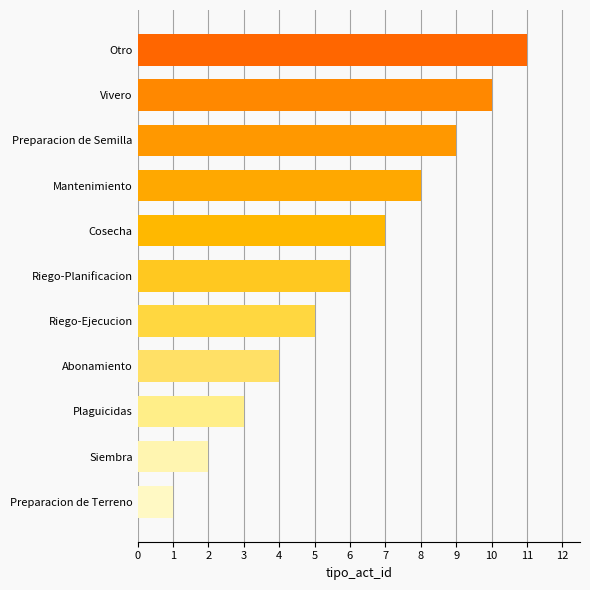

Count the number of data series in this chart.

1